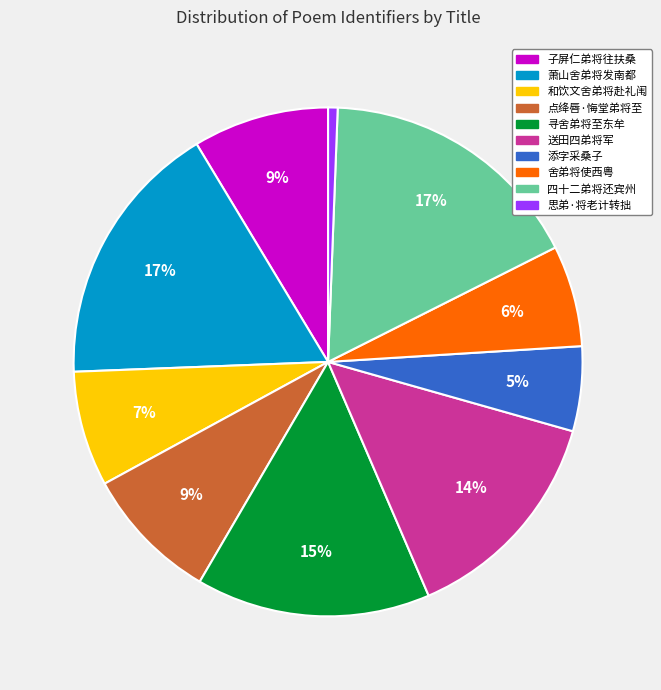

To the nearest percent, what is the difference between the largest and smallest slice percentages?

16%